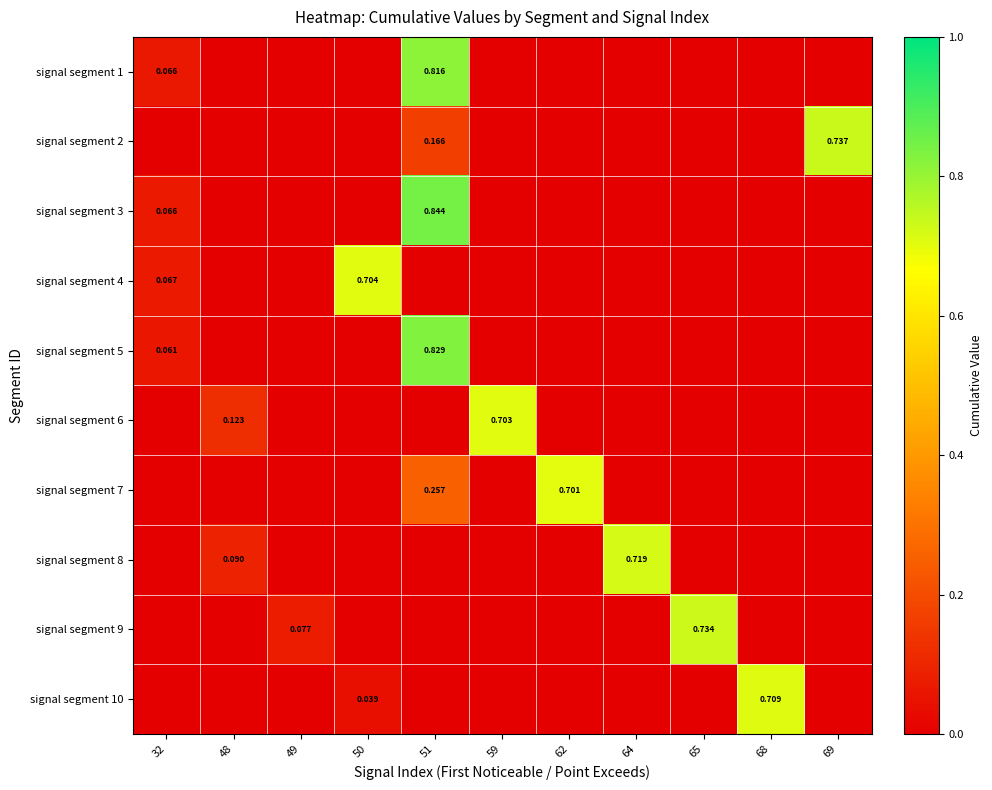

What is the maximum value shown in the chart?

0.8